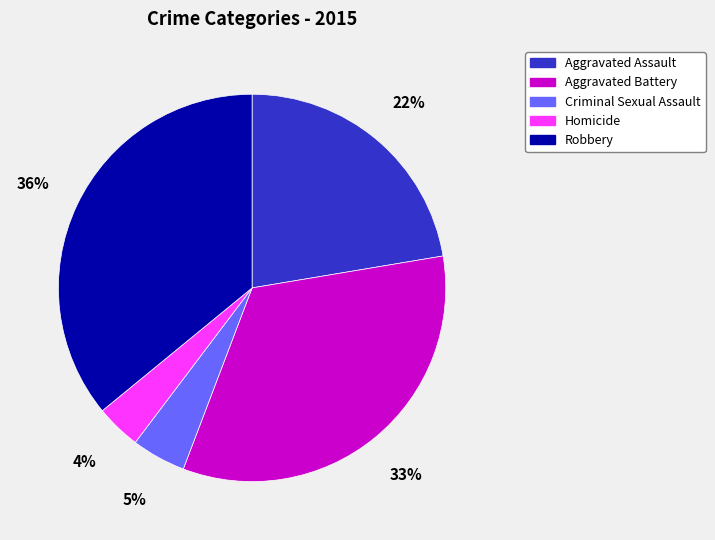

To the nearest percent, what percentage of the pie is Criminal Sexual Assault?

5%